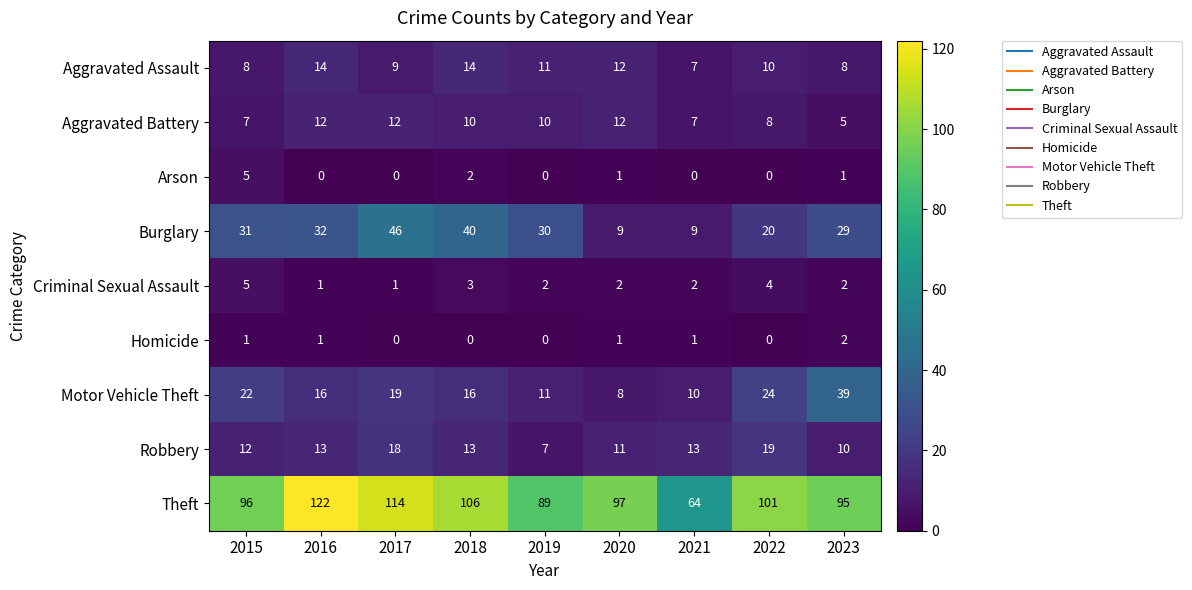

What is the difference between the second highest and minimum values in the Criminal Sexual Assault series?

3